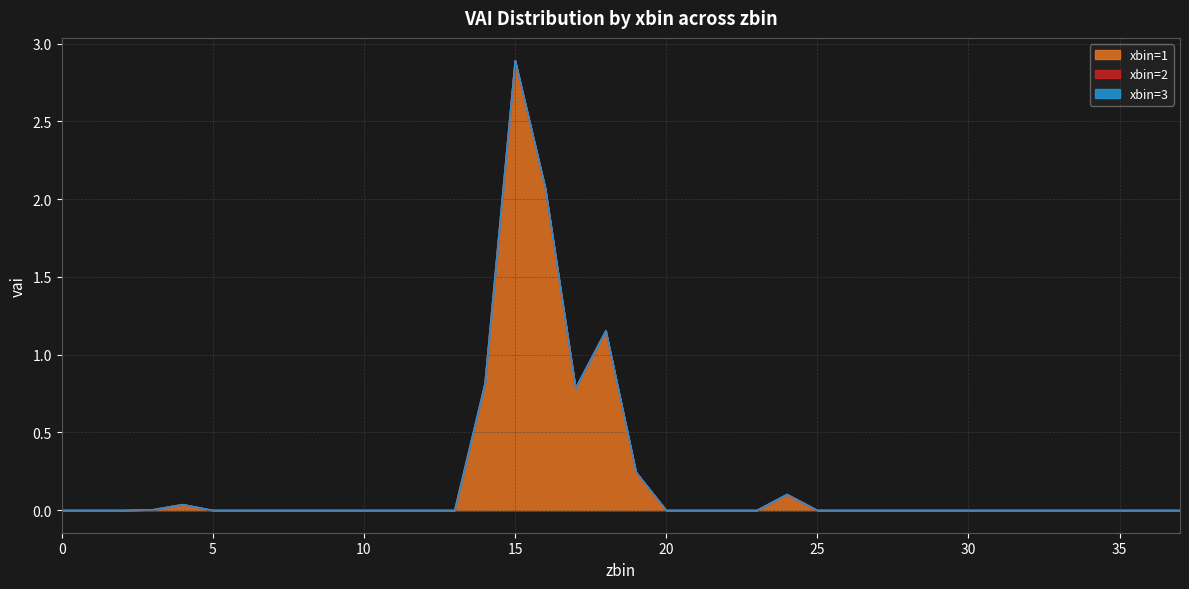

Reading left to right, transcribe all the data shown in this chart.

xbin=1: 0=0.0	1=0.0	2=0.0	3=0.0	4=0.0	5=0.0	6=0.0	7=0.0	8=0.0	9=0.0	10=0.0	11=0.0	12=0.0	13=0.0	14=0.8	15=2.9	16=2.1	17=0.8	18=1.2	19=0.2	20=0.0	21=0.0	22=0.0	23=0.0	24=0.1	25=0.0	26=0.0	27=0.0	28=0.0	29=0.0	30=0.0	31=0.0	32=0.0	33=0.0	34=0.0	35=0.0	36=0.0	37=0.0
xbin=2: 0=0.0	1=0.0	2=0.0	3=0.0	4=0.0	5=0.0	6=0.0	7=0.0	8=0.0	9=0.0	10=0.0	11=0.0	12=0.0	13=0.0	14=0.0	15=0.0	16=0.0	17=0.0	18=0.0	19=0.0	20=0.0	21=0.0	22=0.0	23=0.0	24=0.0	25=0.0	26=0.0	27=0.0	28=0.0	29=0.0	30=0.0	31=0.0	32=0.0	33=0.0	34=0.0	35=0.0	36=0.0	37=0.0
xbin=3: 0=0.0	1=0.0	2=0.0	3=0.0	4=0.0	5=0.0	6=0.0	7=0.0	8=0.0	9=0.0	10=0.0	11=0.0	12=0.0	13=0.0	14=0.0	15=0.0	16=0.0	17=0.0	18=0.0	19=0.0	20=0.0	21=0.0	22=0.0	23=0.0	24=0.0	25=0.0	26=0.0	27=0.0	28=0.0	29=0.0	30=0.0	31=0.0	32=0.0	33=0.0	34=0.0	35=0.0	36=0.0	37=0.0